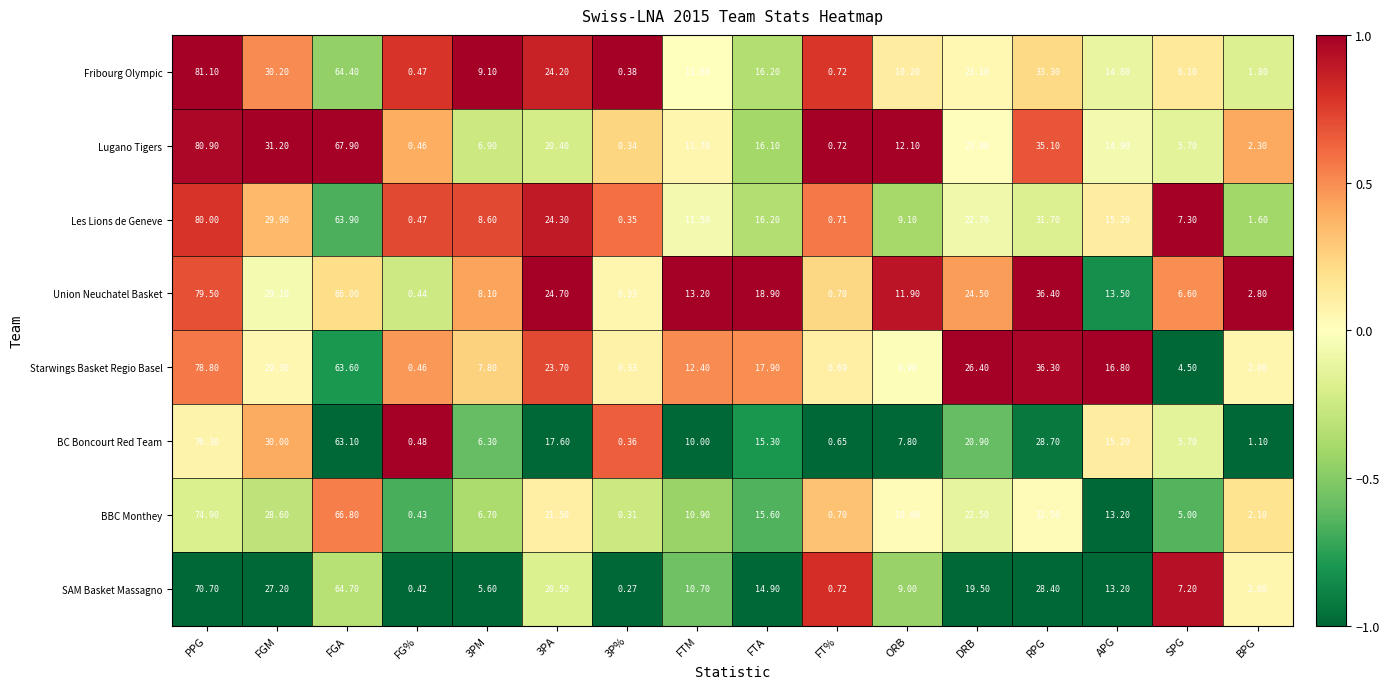

Between PPG and FGM, which series saw the biggest shift?

Fribourg Olympic